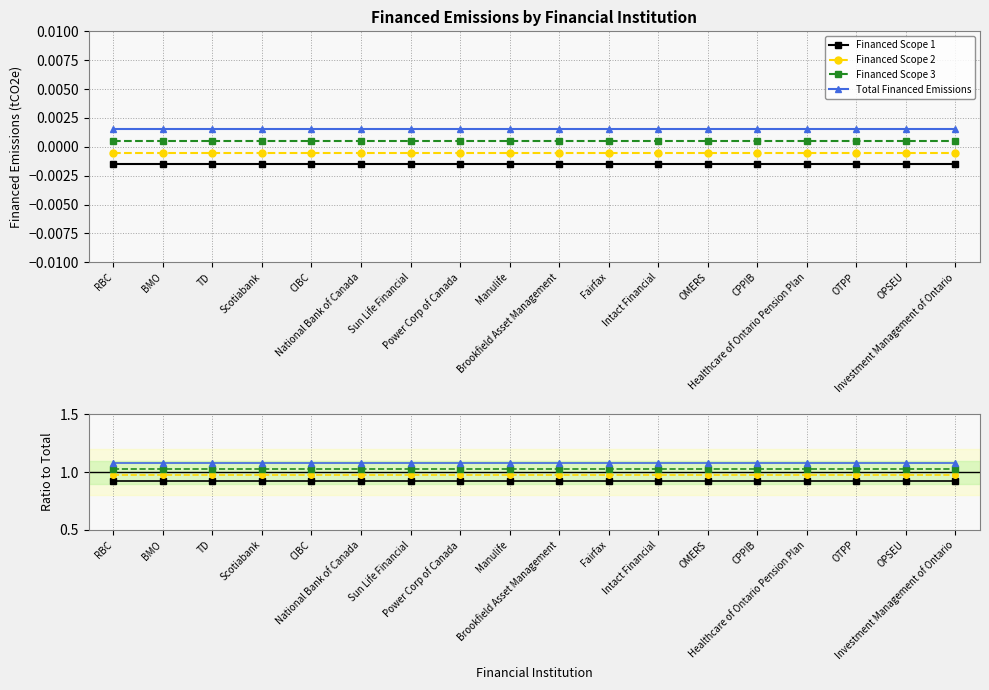

True or false: Financed Scope 3 and Financed Scope 1 cross at least once.

False